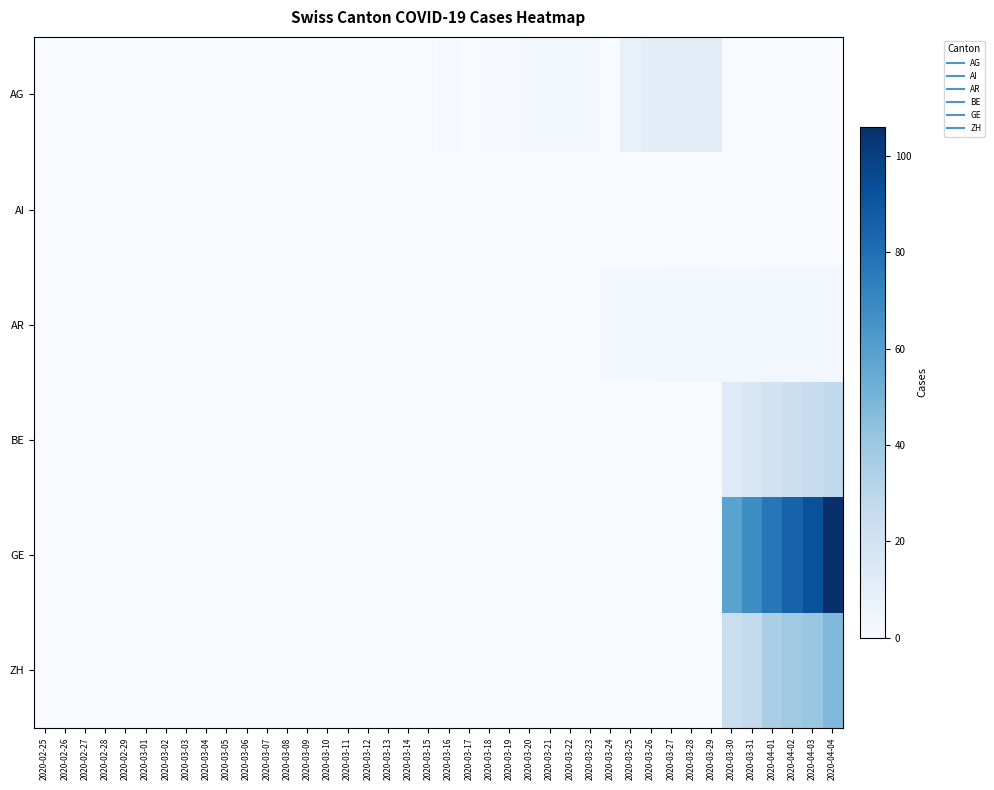

Which series has the largest total across all categories?

GE